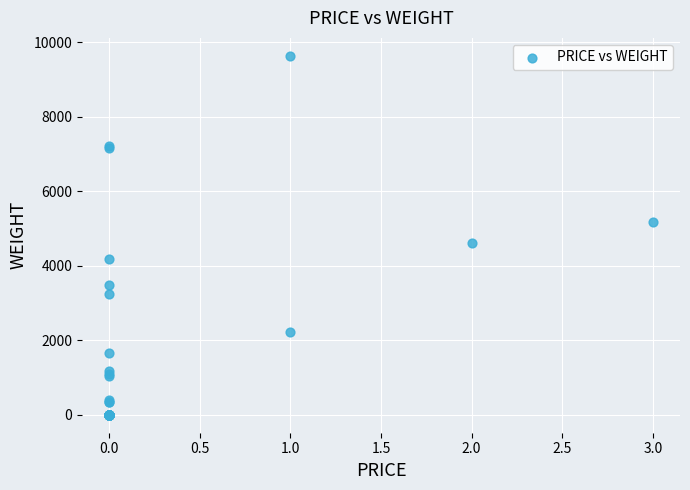

What Y value in the scatter plot is closest to 4819?

4608